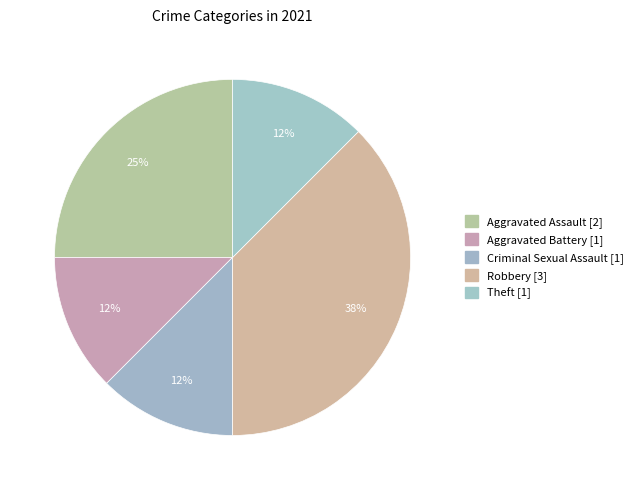

What is the change in value from Aggravated Assault to Theft?

-1